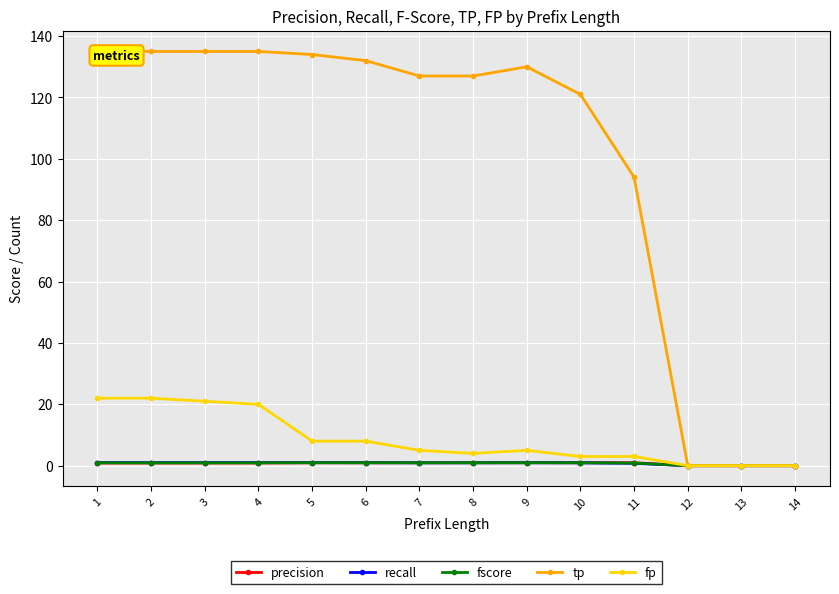

The value of tp at 6 is 81.2. True or false?

False